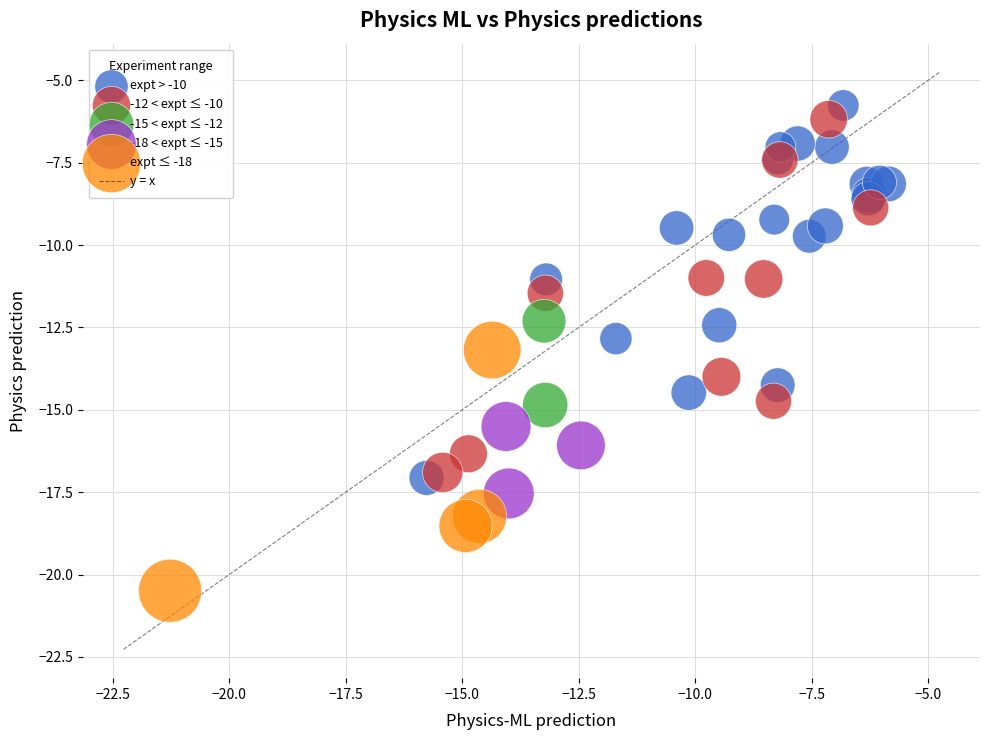

Which series contains the lowest Y value?

expt ≤ -18